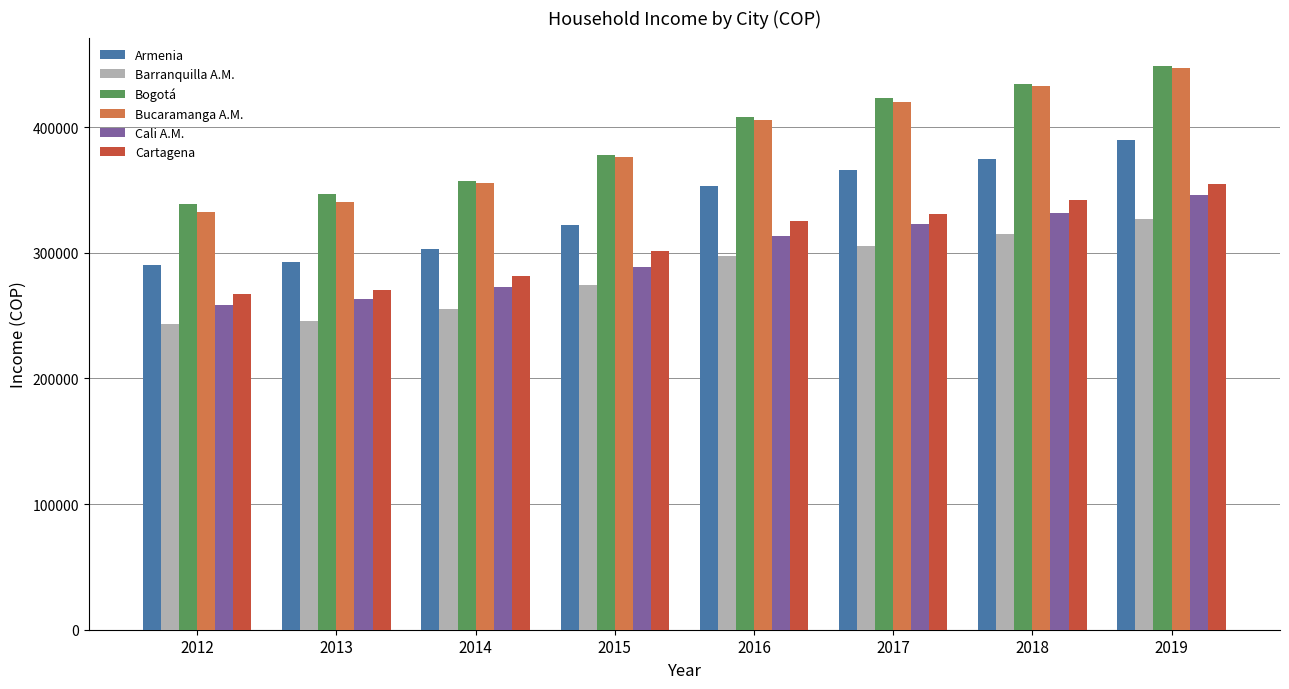

Is it true that Cartagena equals 92509 at 2016?

False